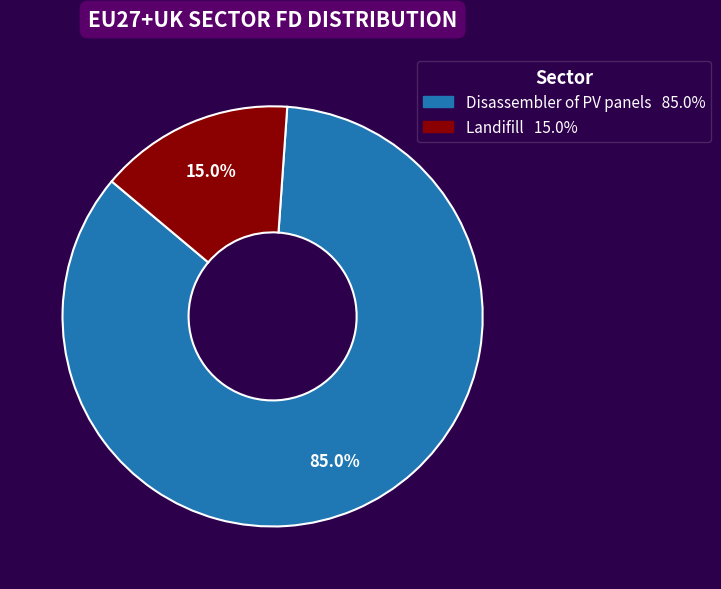

To the nearest percent, what percentage of the pie is Disassembler of PV panels?

85%